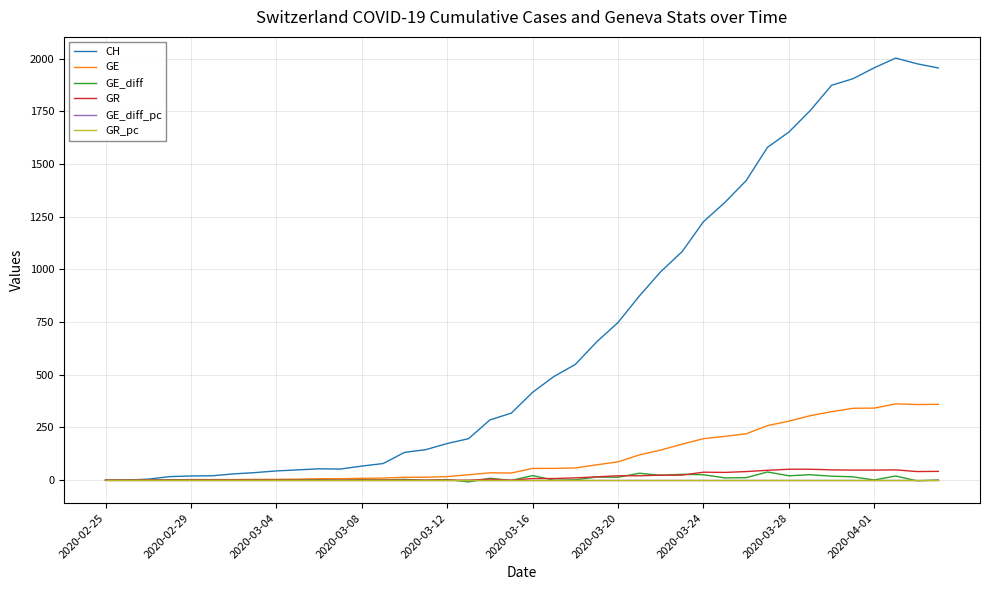

What is the maximum value shown in the chart?

2002.0